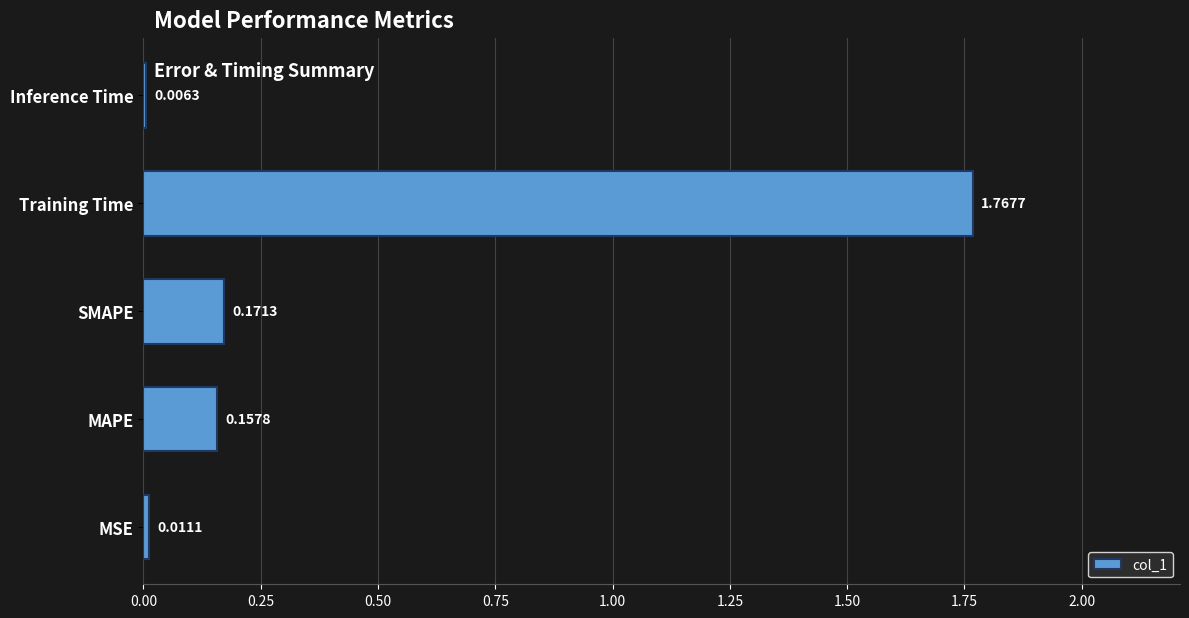

What is the sum of all values?

2.1